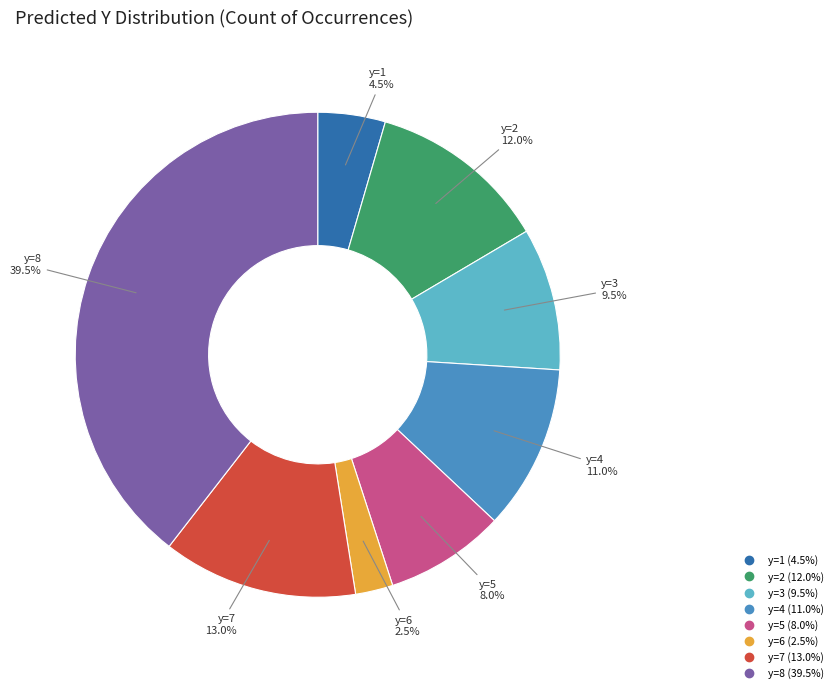

Does y=7 represent more than half of the total?

No